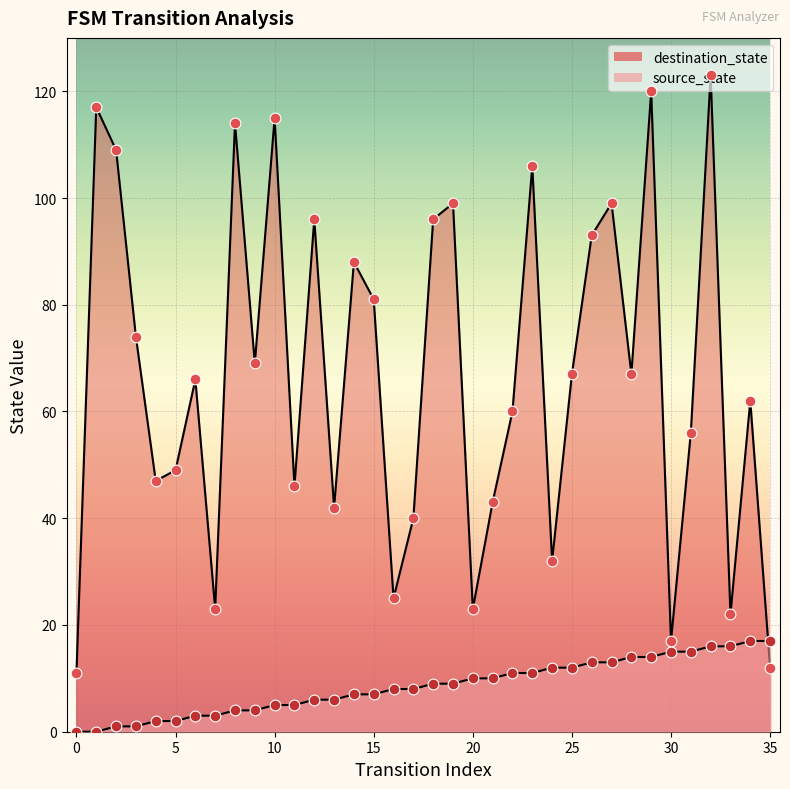

Which series reaches the minimum Y coordinate?

source_state_pts